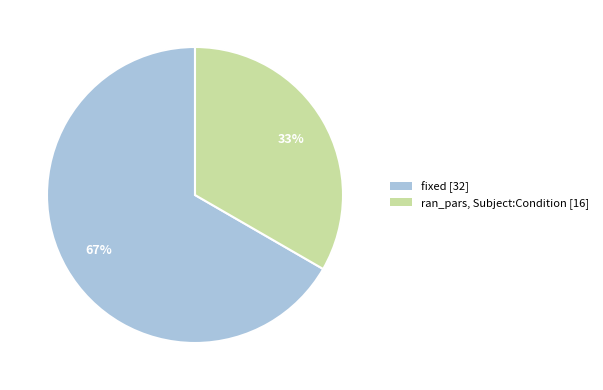

To the nearest percent, what percentage of the pie is ran_pars, Subject:Condition [16]?

33%